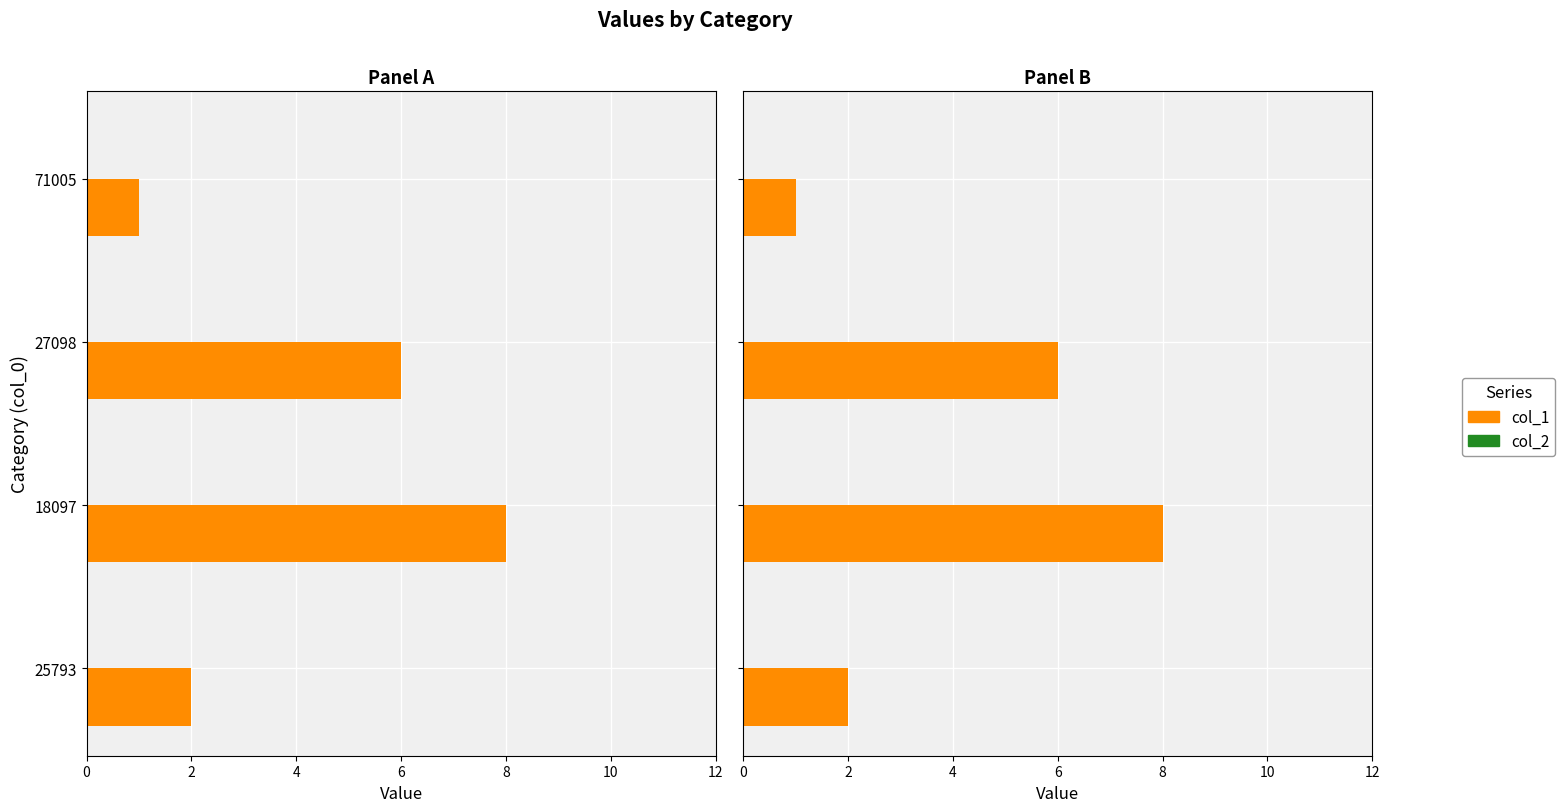

Reading left to right, list all the values displayed in this chart.

col_1: 0=2.0	2=8.0	4=6.0	6=1.0
col_2: 0=0.3	2=0.3	4=0.3	6=0.3